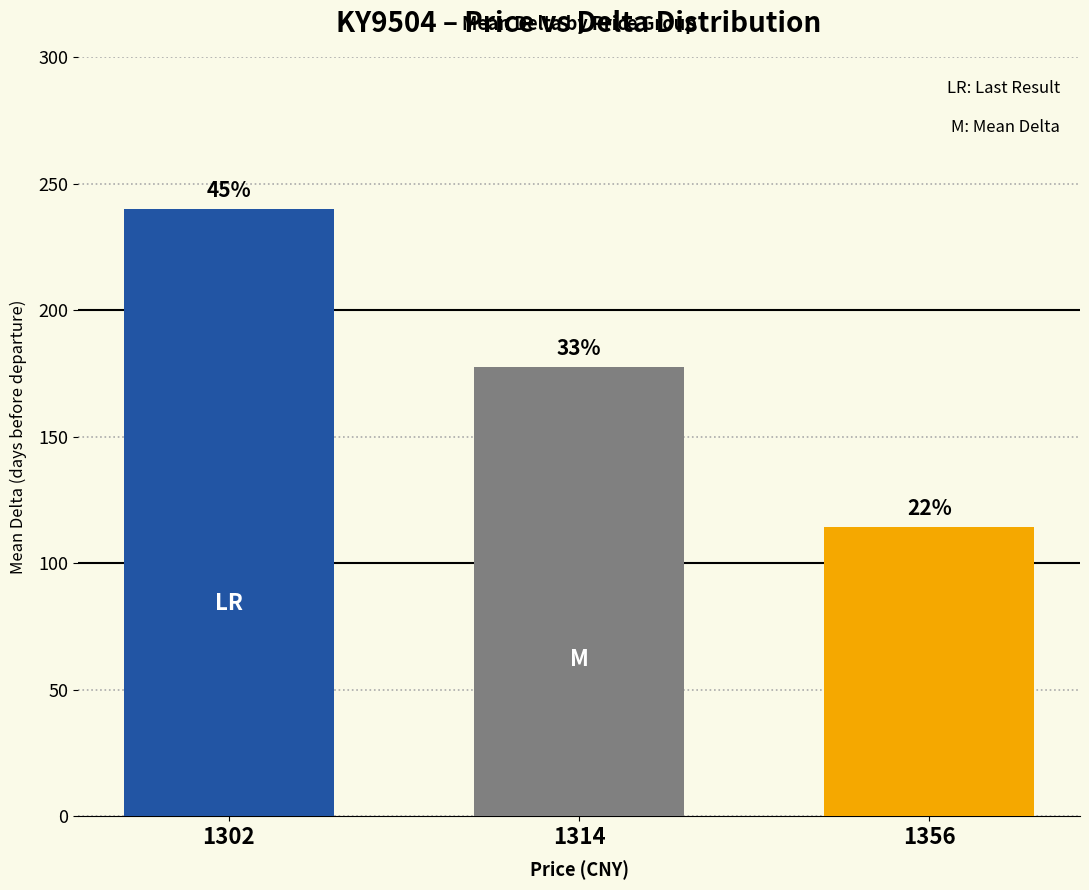

Does the chart contain stacked bars?

No